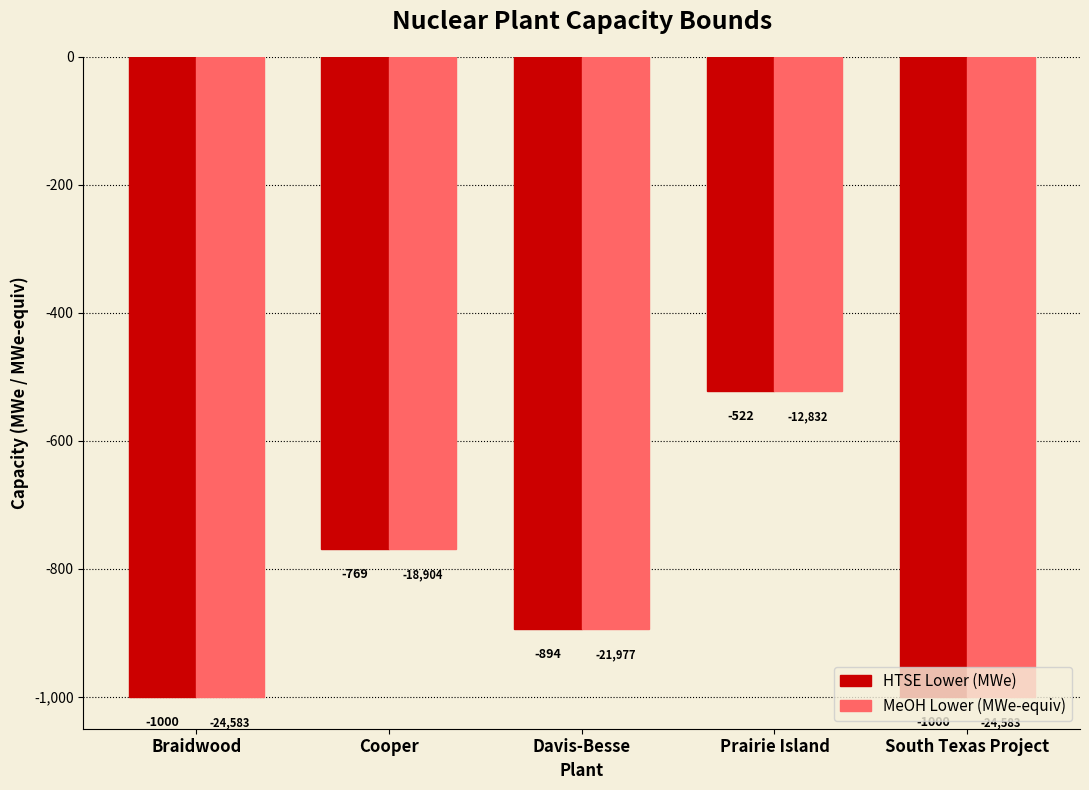

The HTSE Lower (MWe) series shows -1441.1 at Davis-Besse. True or false?

False